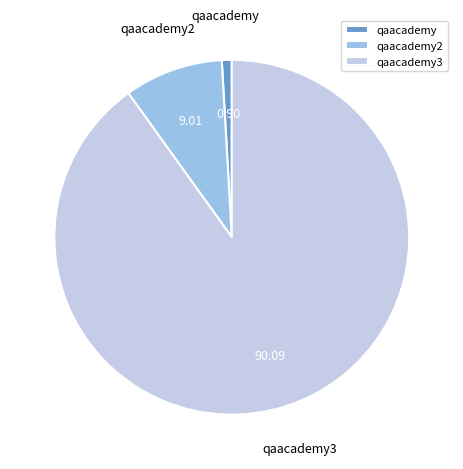

Rank the categories by value from lowest to highest.

qaacademy, qaacademy2, qaacademy3